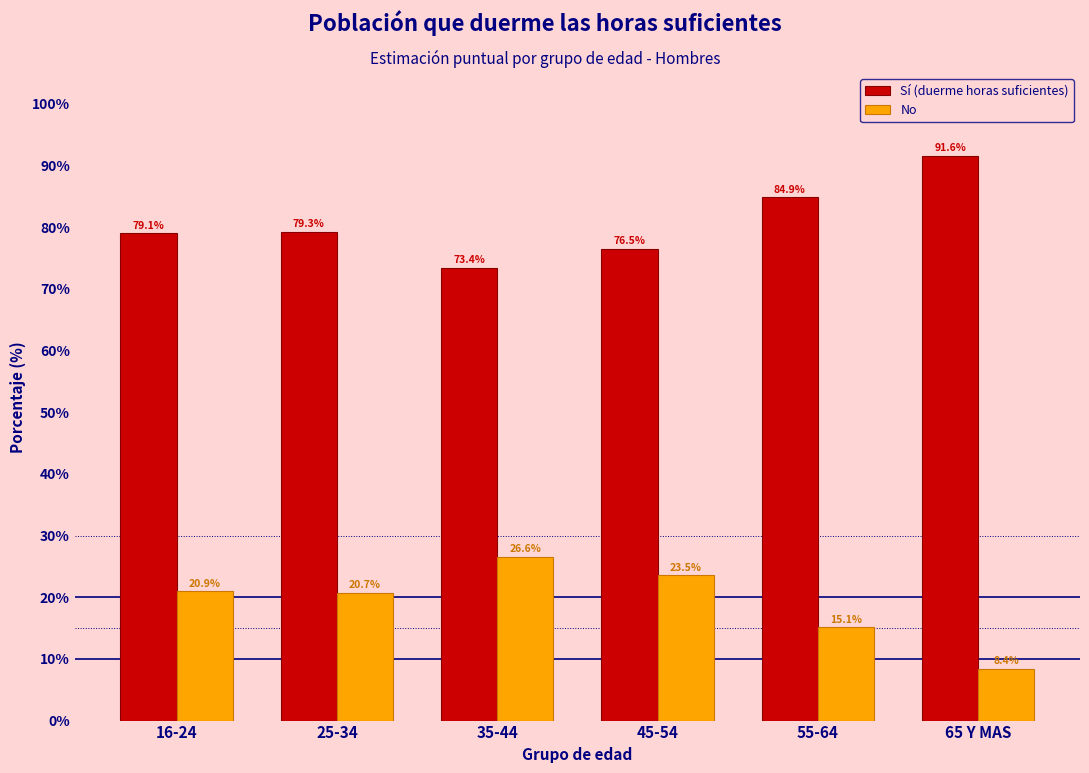

Reading right to left, transcribe all the data shown in this chart.

Sí (duerme horas suficientes): 65 Y MAS=91.6	55-64=84.9	45-54=76.5	35-44=73.4	25-34=79.3	16-24=79.1
No: 65 Y MAS=8.4	55-64=15.1	45-54=23.5	35-44=26.6	25-34=20.7	16-24=20.9